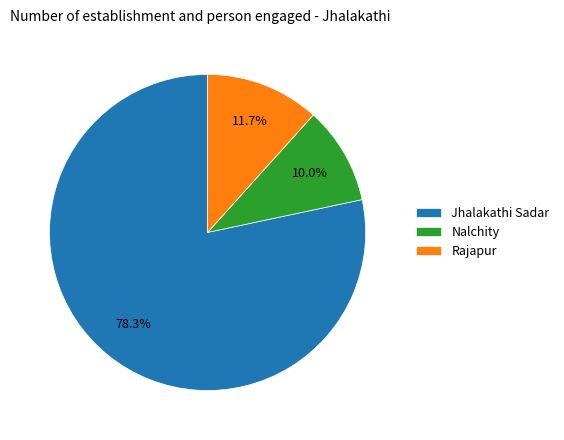

Is it true that Rajapur is 12% of the pie?

True